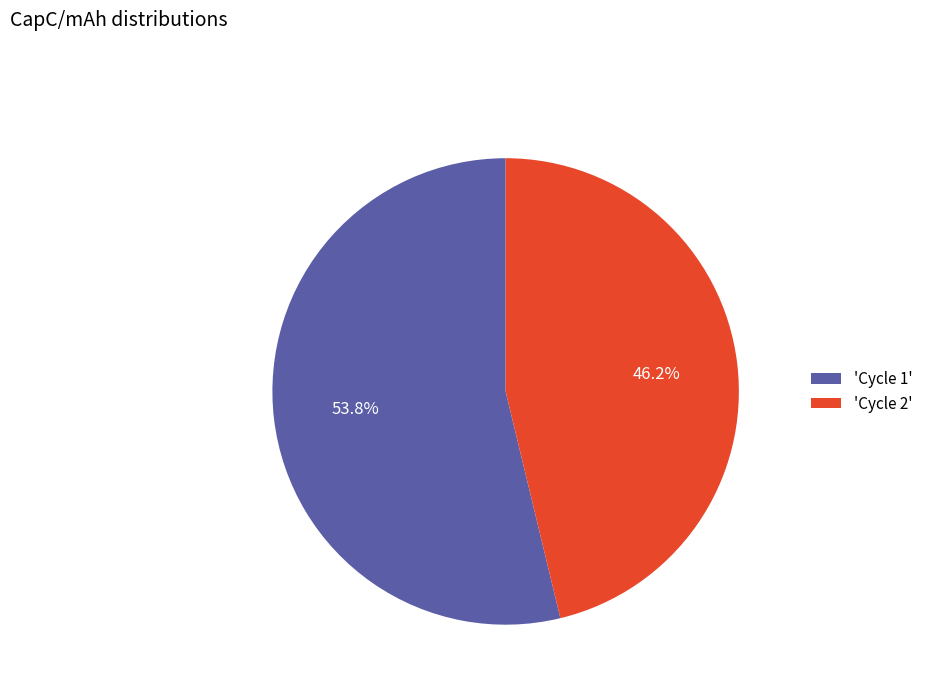

What is the ratio of the value at 'Cycle 2' to the value at 'Cycle 1'?

0.9